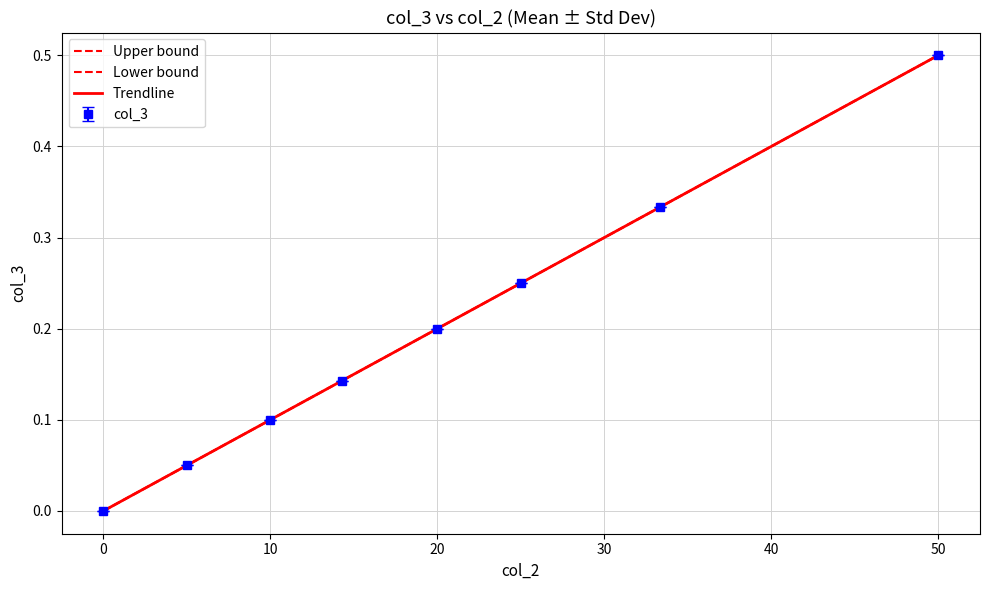

True or false: the data has more than 2 interior local peaks.

False